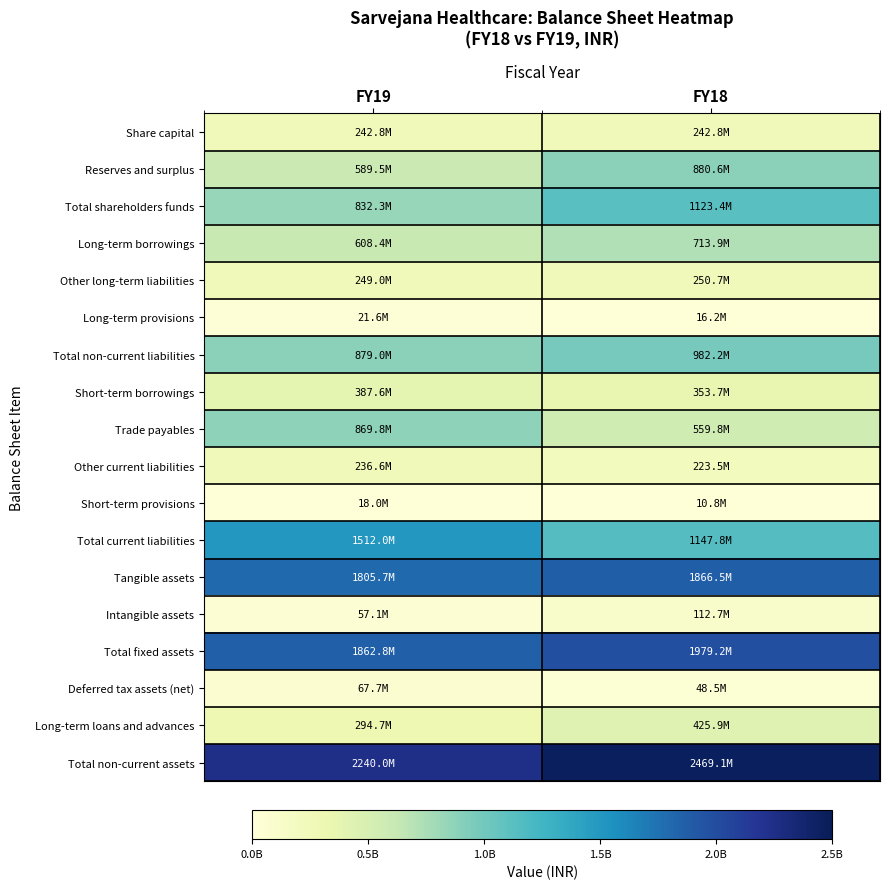

What is the difference between the highest and lowest values at FY19?

2221967294